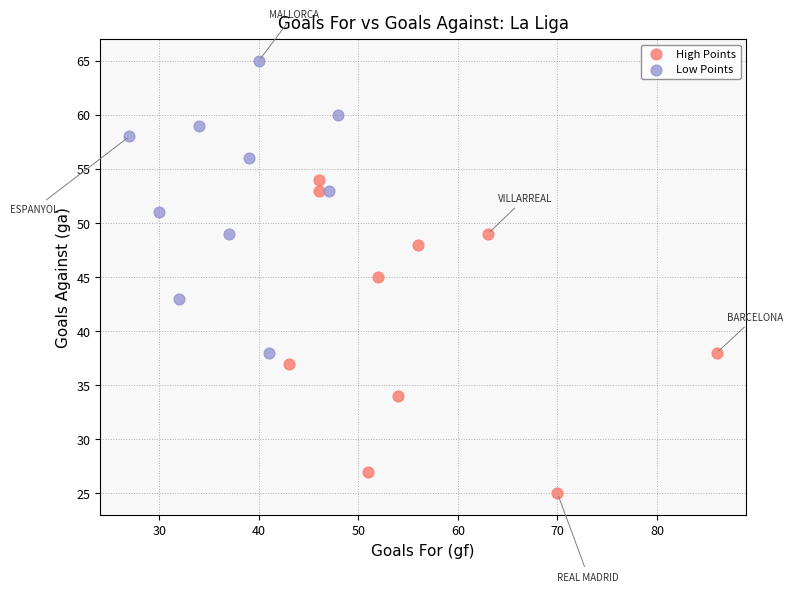

Which series has the largest Y range (max minus min)?

High Points